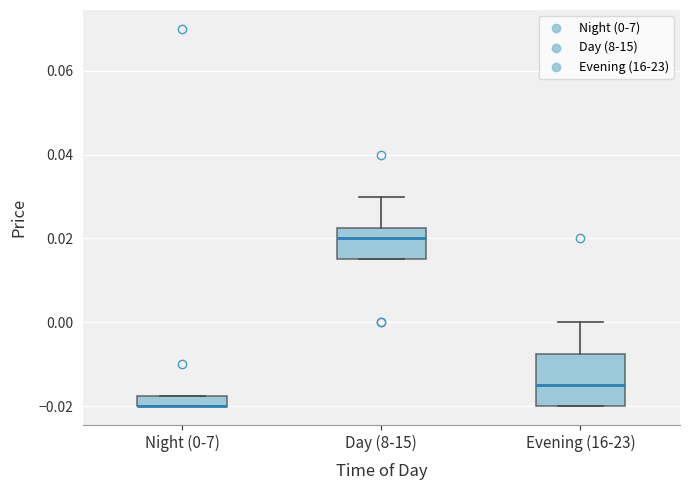

Which box is the tallest, from its lower edge to its upper edge?

Evening (16-23)